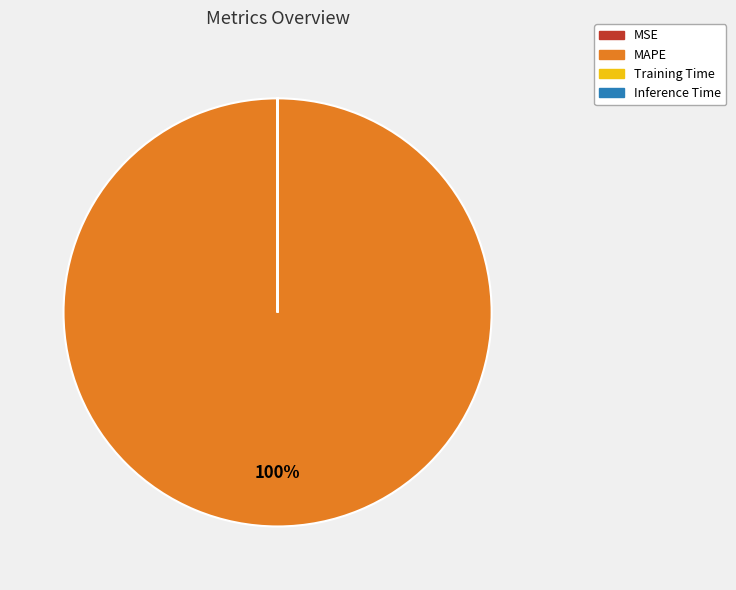

Does any single category account for the majority?

Yes